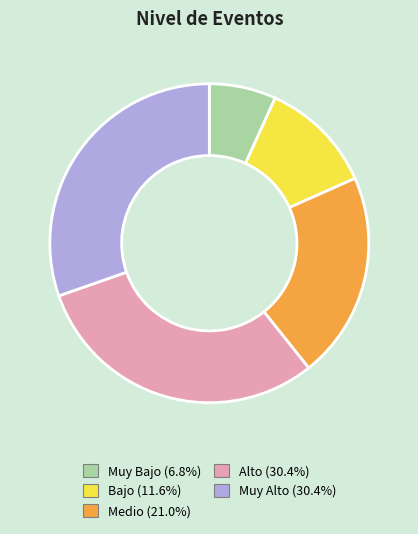

Combined, do Medio and Bajo account for over 50%?

No